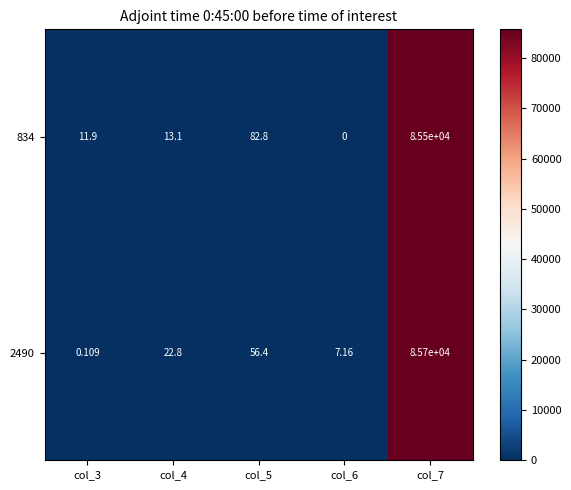

Which series has the largest total across all categories?

2490